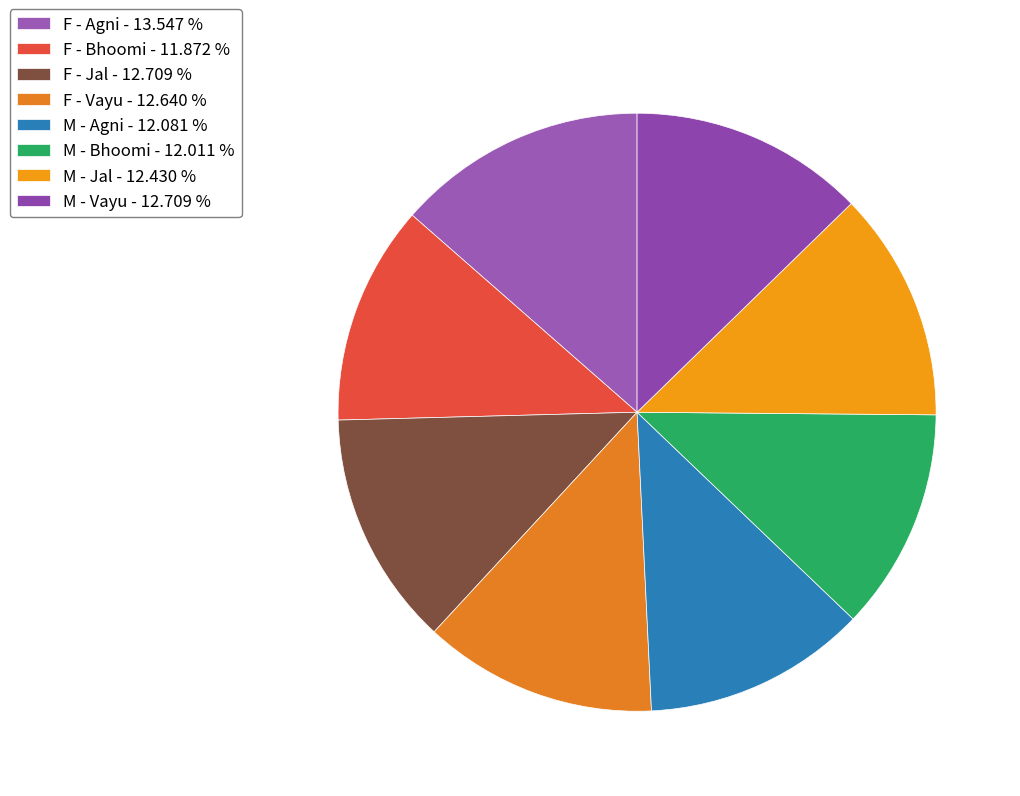

How many segments does this pie chart have?

8